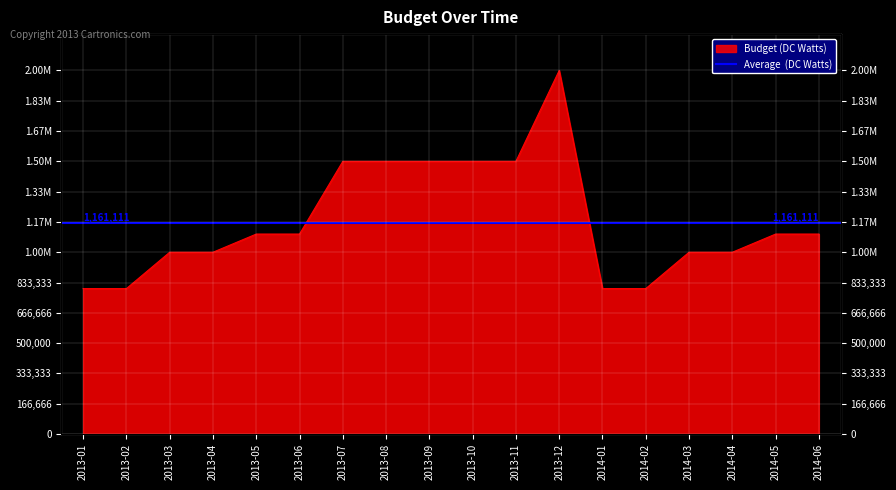

How many data points does each series have?

18